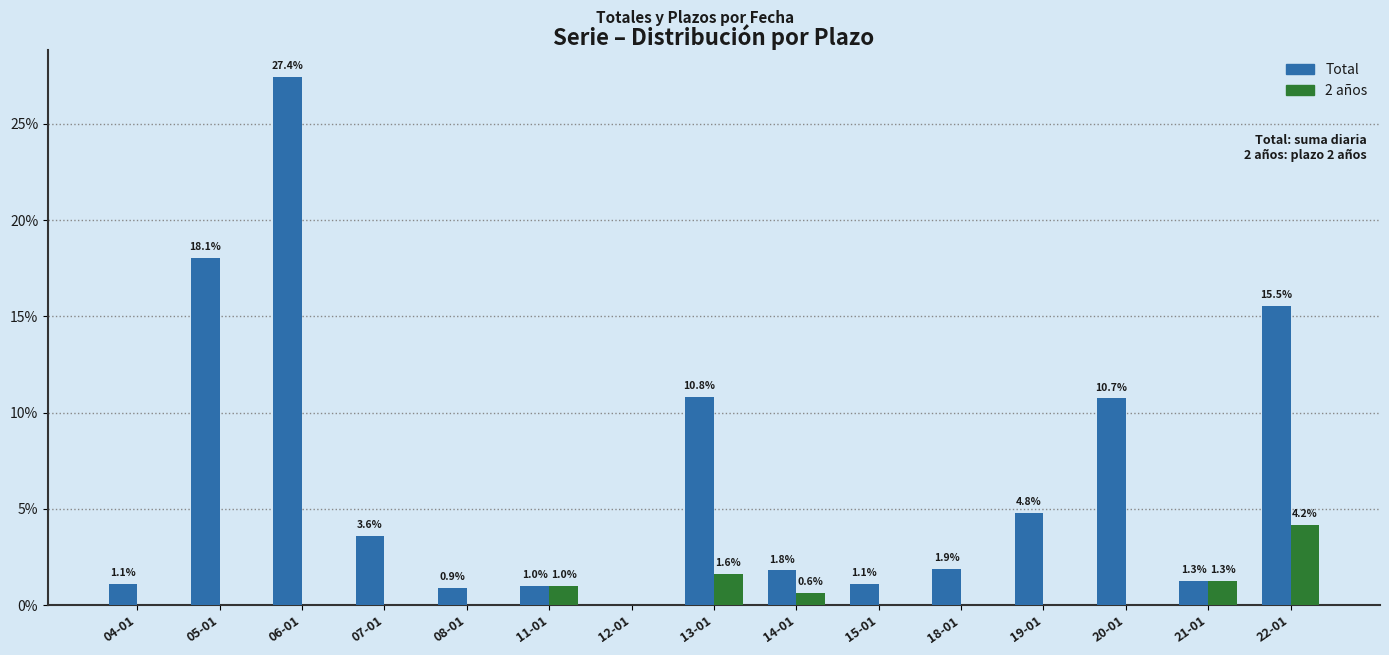

How many groups of bars are there?

15